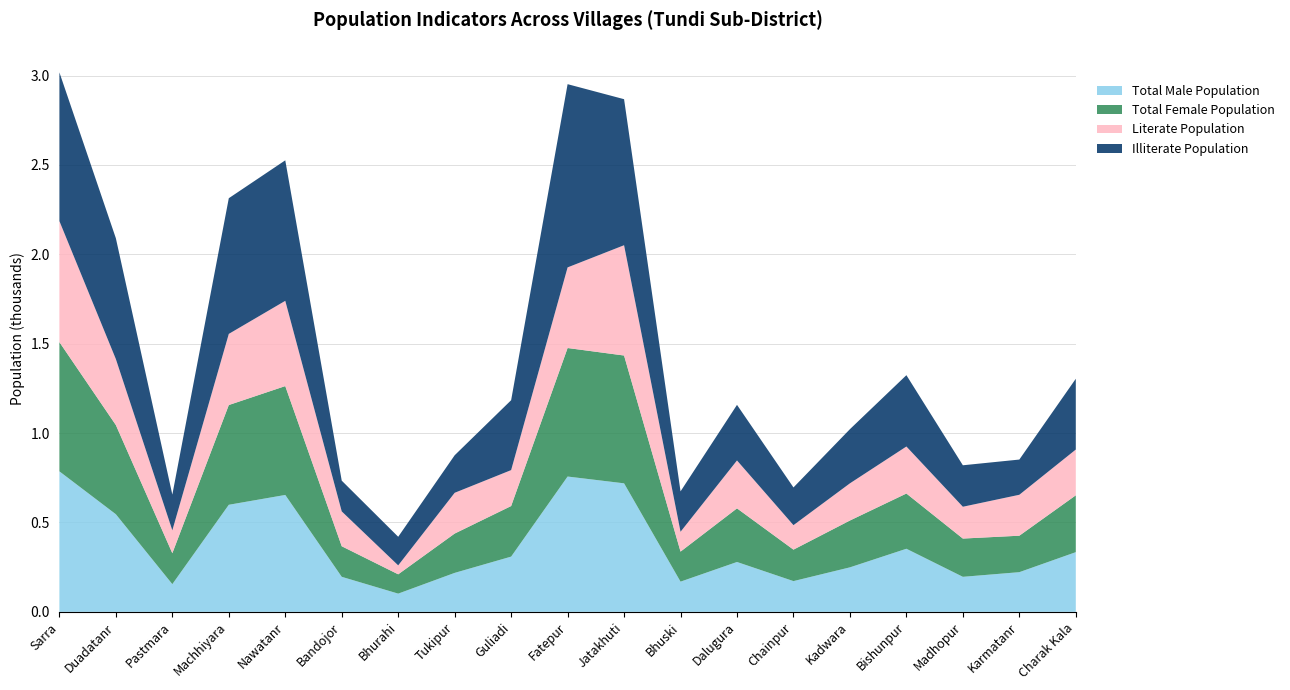

Reading left to right, what are all the values shown in this chart?

TOT_M: Sarra=786	Duadatanr=546	Pastmara=155	Machhiyara=599	Nawatanr=654	Bandojor=196	Bhurahi=102	Tukipur=218	Guliadi=309	Fatepur=757	Jatakhuti=719	Bhuski=169	Dalugura=279	Chainpur=172	Kadwara=249	Bishunpur=353	Madhopur=196	Karmatanr=222	Charak Kala=334
TOT_F: Sarra=723	Duadatanr=499	Pastmara=173	Machhiyara=558	Nawatanr=609	Bandojor=171	Bhurahi=108	Tukipur=220	Guliadi=283	Fatepur=719	Jatakhuti=715	Bhuski=168	Dalugura=300	Chainpur=176	Kadwara=262	Bishunpur=309	Madhopur=214	Karmatanr=204	Charak Kala=318
P_LIT: Sarra=677	Duadatanr=369	Pastmara=128	Machhiyara=398	Nawatanr=477	Bandojor=195	Bhurahi=50	Tukipur=228	Guliadi=201	Fatepur=451	Jatakhuti=617	Bhuski=111	Dalugura=268	Chainpur=137	Kadwara=208	Bishunpur=263	Madhopur=178	Karmatanr=229	Charak Kala=256
P_ILL: Sarra=832	Duadatanr=676	Pastmara=200	Machhiyara=759	Nawatanr=786	Bandojor=172	Bhurahi=160	Tukipur=210	Guliadi=391	Fatepur=1025	Jatakhuti=817	Bhuski=226	Dalugura=311	Chainpur=211	Kadwara=303	Bishunpur=399	Madhopur=232	Karmatanr=197	Charak Kala=396